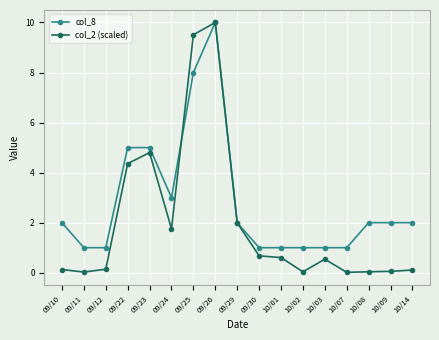

Which series has the largest total across all categories?

col_8